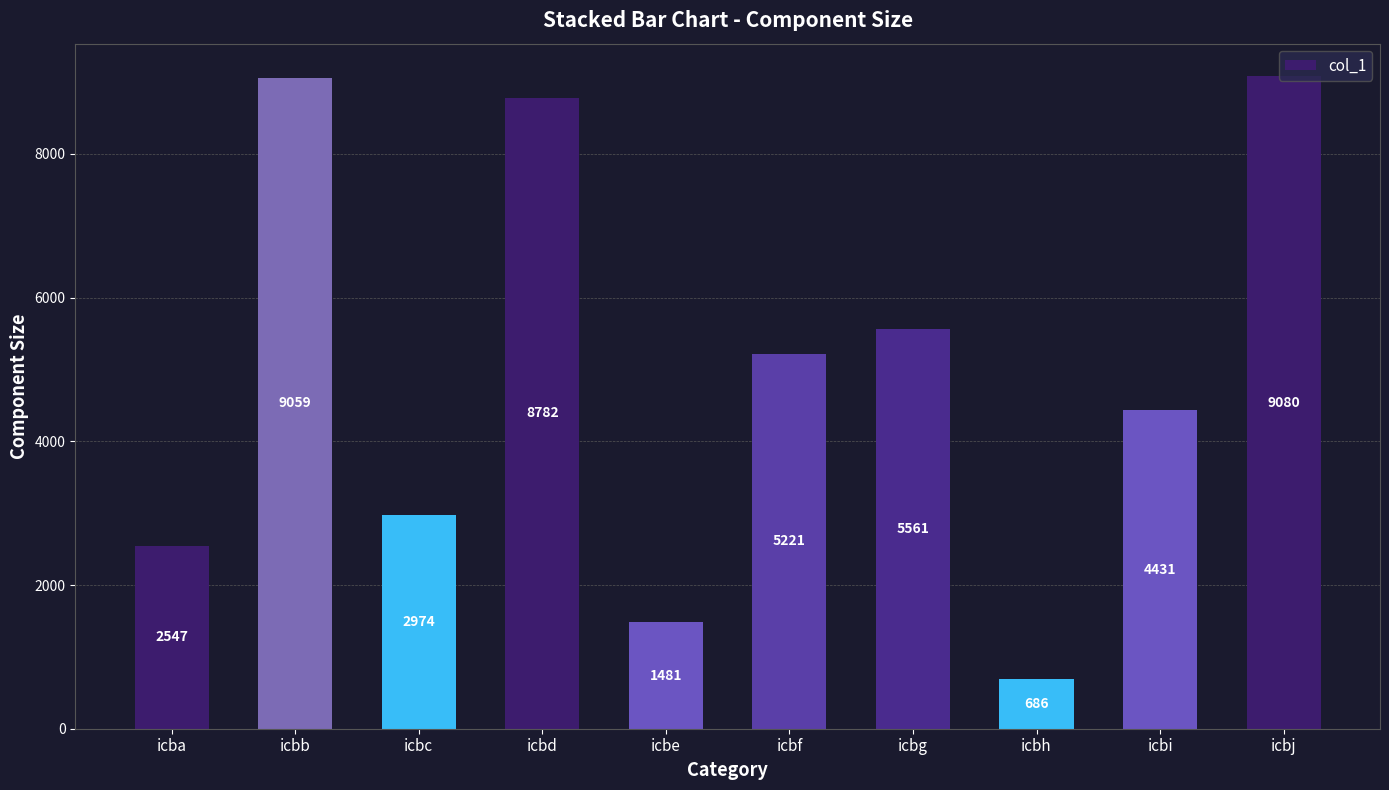

Which has a higher value, icbg or icbe?

icbg